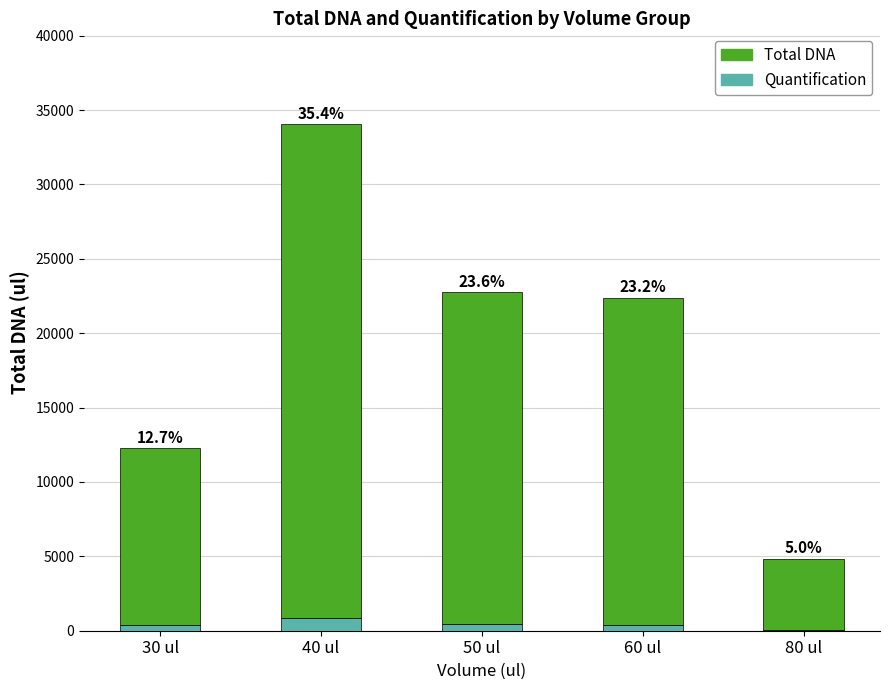

Rank the series by their maximum value, from highest to lowest.

Total DNA, Quantification